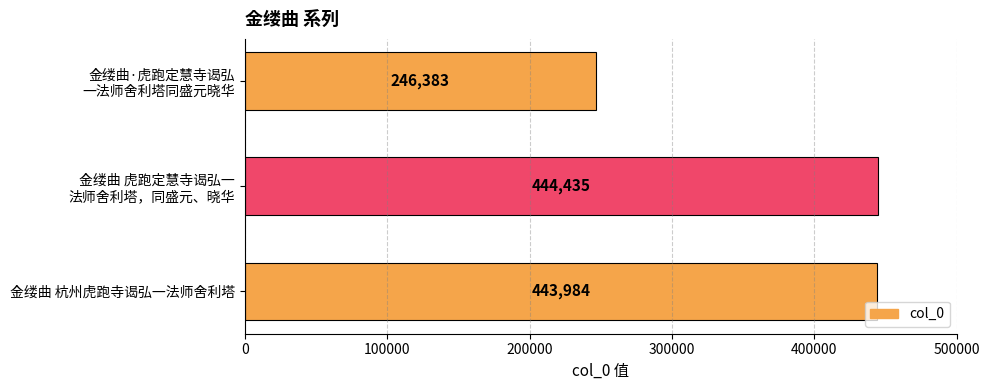

What is the difference between the maximum and minimum values?

198052